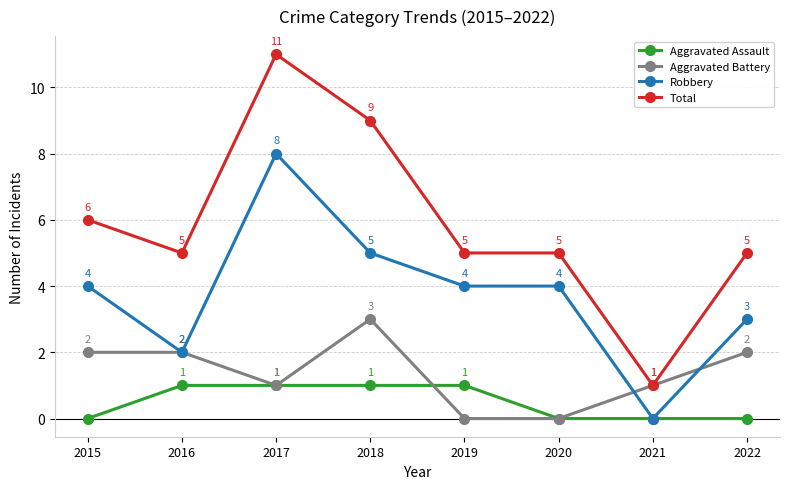

At which category does Robbery reach its first local peak?

2017